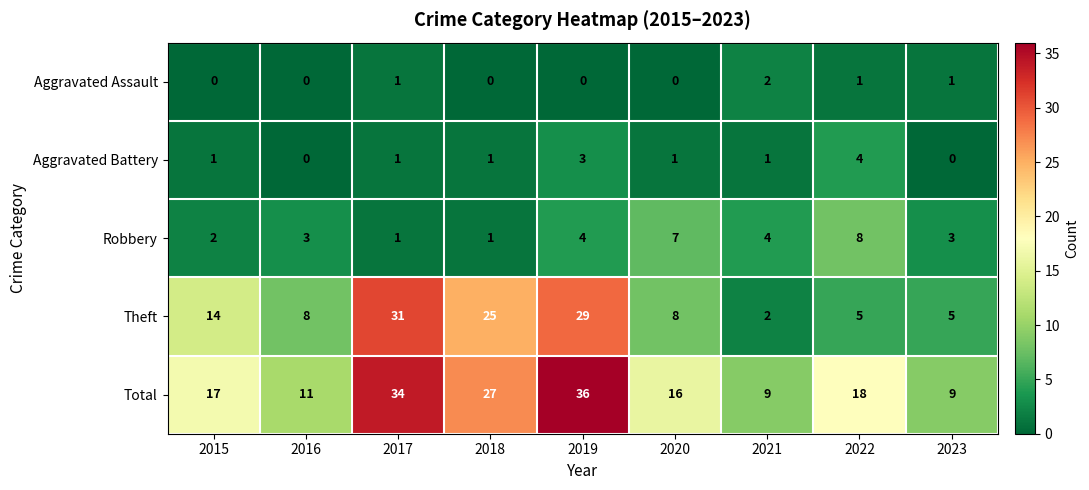

How many Robbery values are between 2 and 4?

5